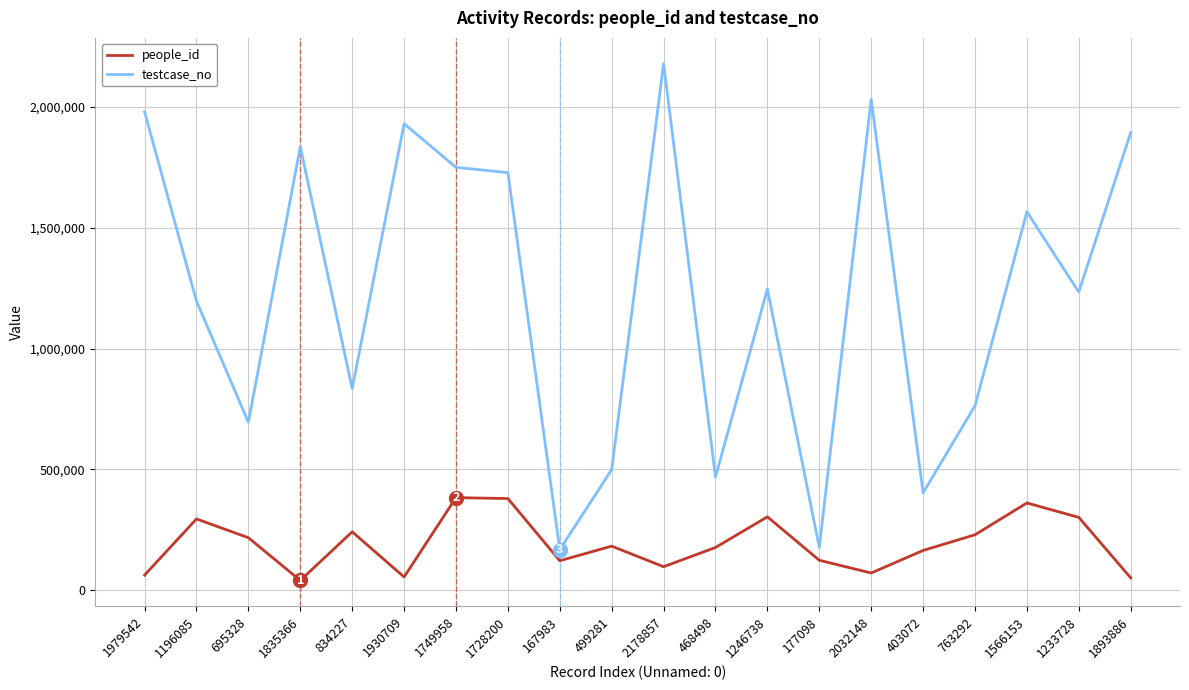

True or false: people_id and testcase_no intersect in this chart.

False